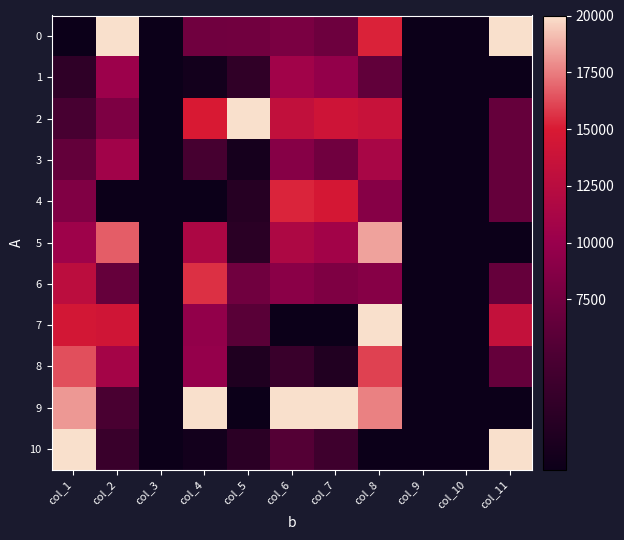

Which has a higher value, col_2 or col_7?

col_2